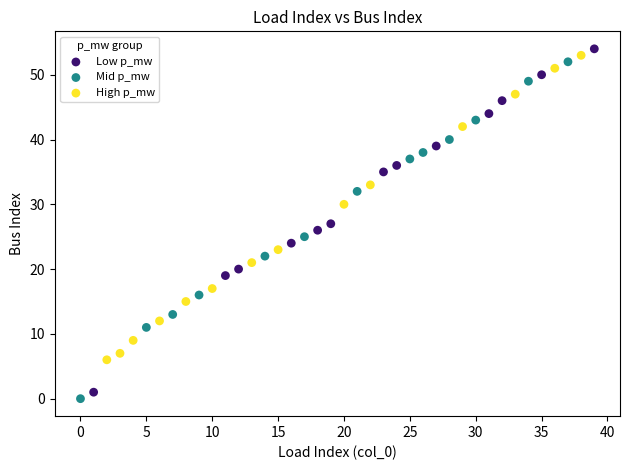

Which series reaches the maximum Y coordinate?

Low p_mw